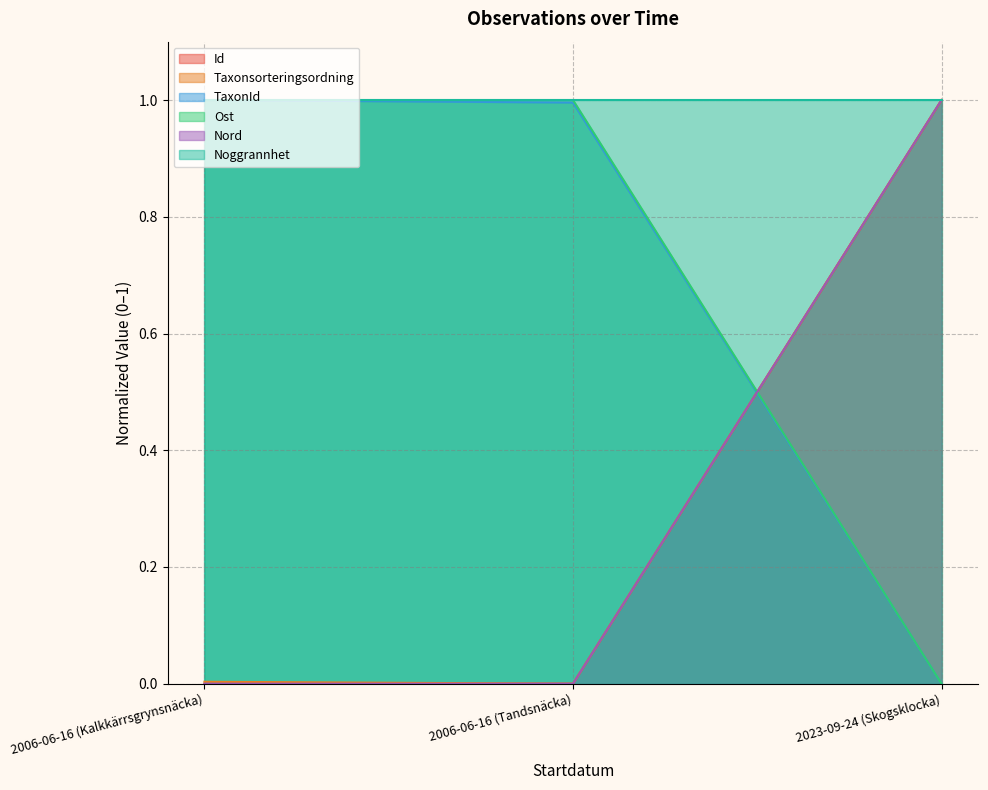

At which category is the sum across all series the highest?

2023-09-24 (Skogsklocka)